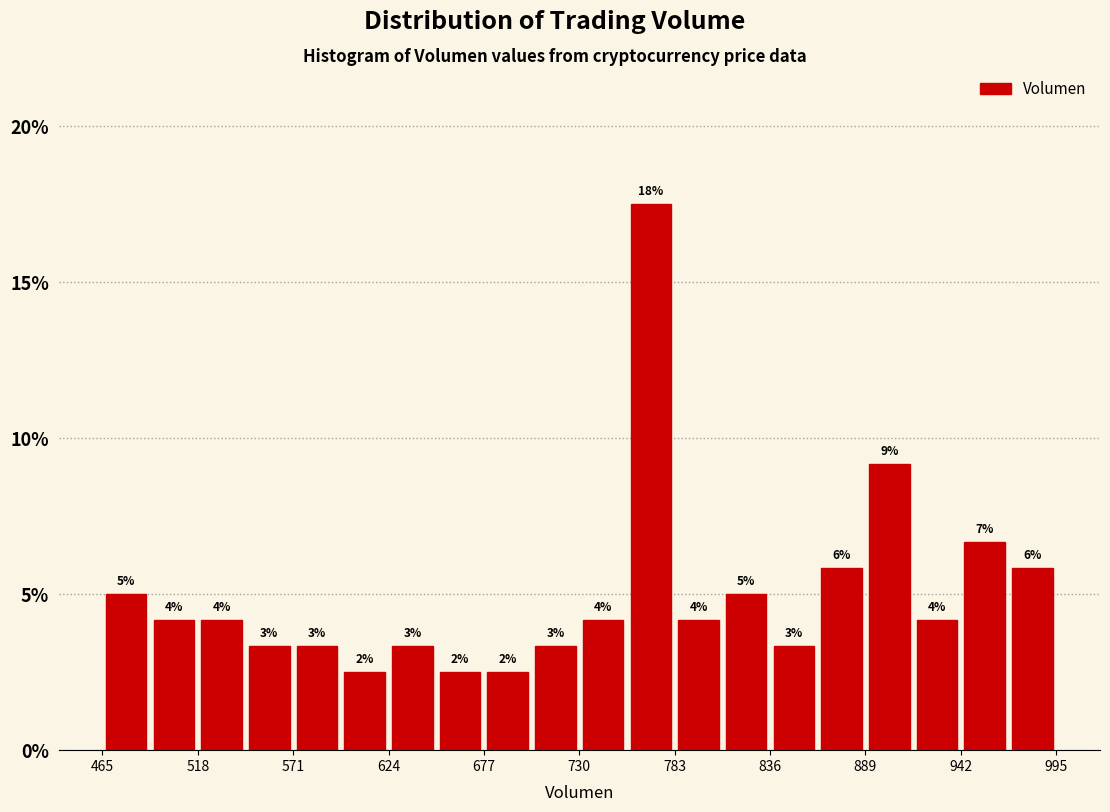

Around what value on the x-axis is the tallest bar? Give the approximate position of its centre, as read against the axis.

770